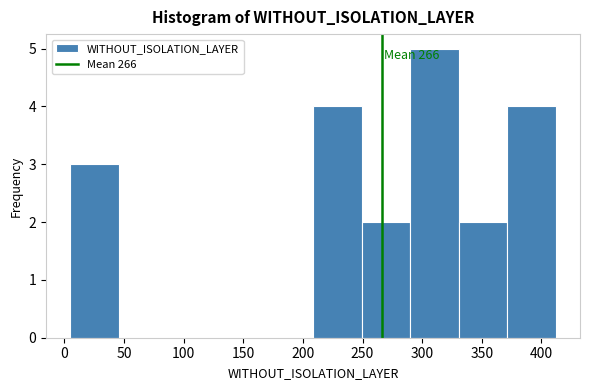

Over which range of the x-axis is the bar tallest?

290 to 330